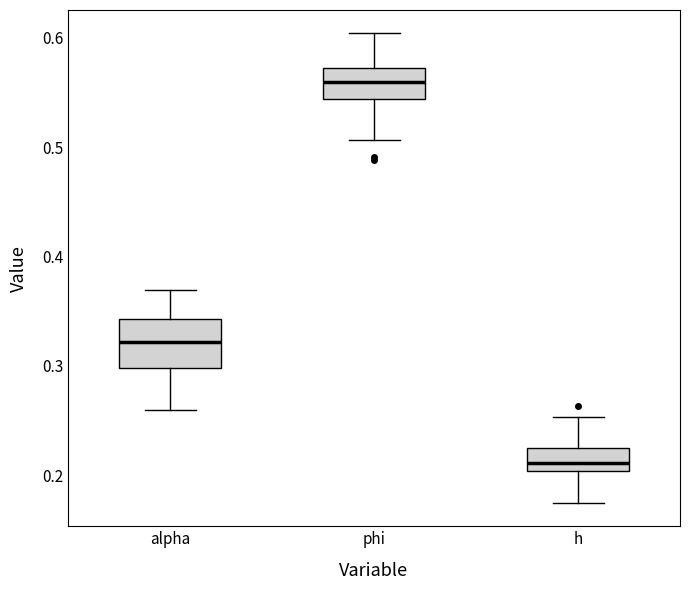

Reading left to right, transcribe this box plot: for each box, give where its median line is, the range the box spans, and where its two whiskers end, as read against the y-axis. The values are not printed on the chart, so give them approximately, as read against the axis.

alpha: median 0.32, box 0.30 to 0.34, whiskers 0.26 to 0.37
phi: median 0.56, box 0.54 to 0.57, whiskers 0.51 to 0.60
h: median 0.21, box 0.20 to 0.22, whiskers 0.17 to 0.25